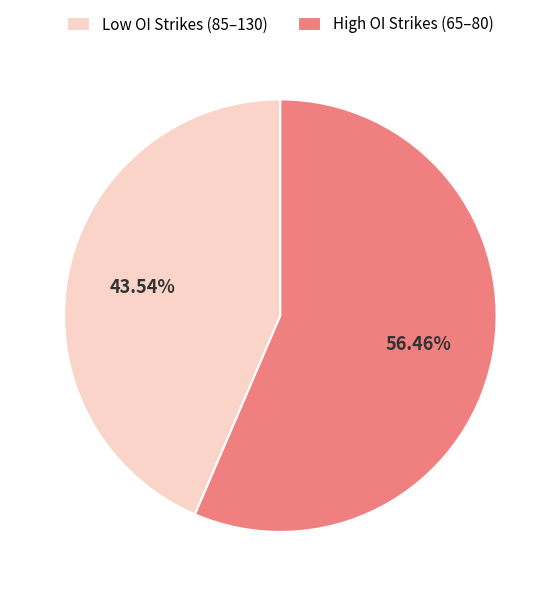

Do High OI Strikes (65–80) and Low OI Strikes (85–130) together represent more than half of the pie?

Yes